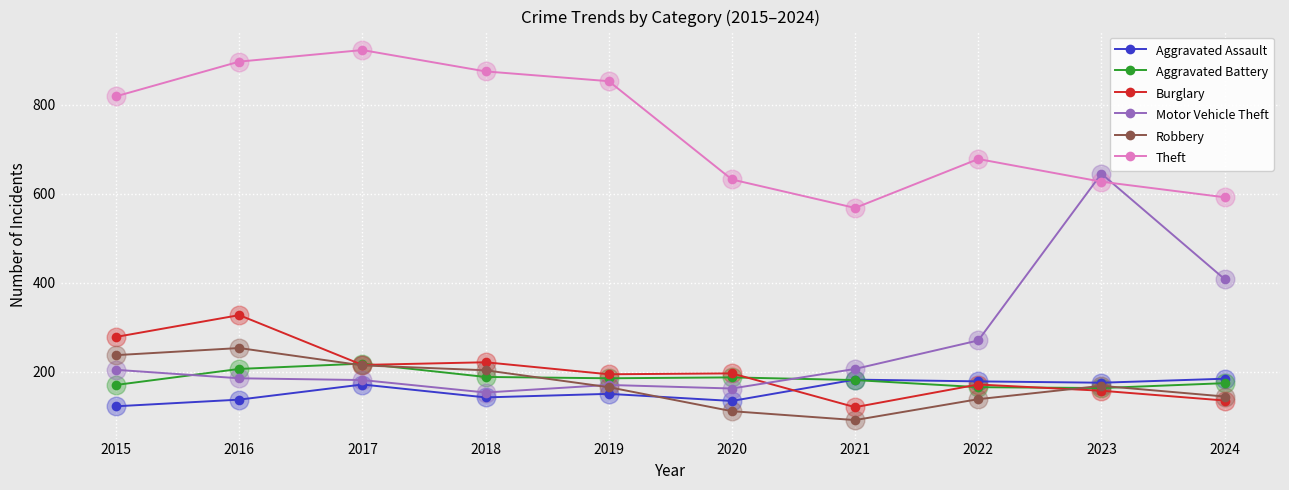

What is the total value across all series at 2018?

1782